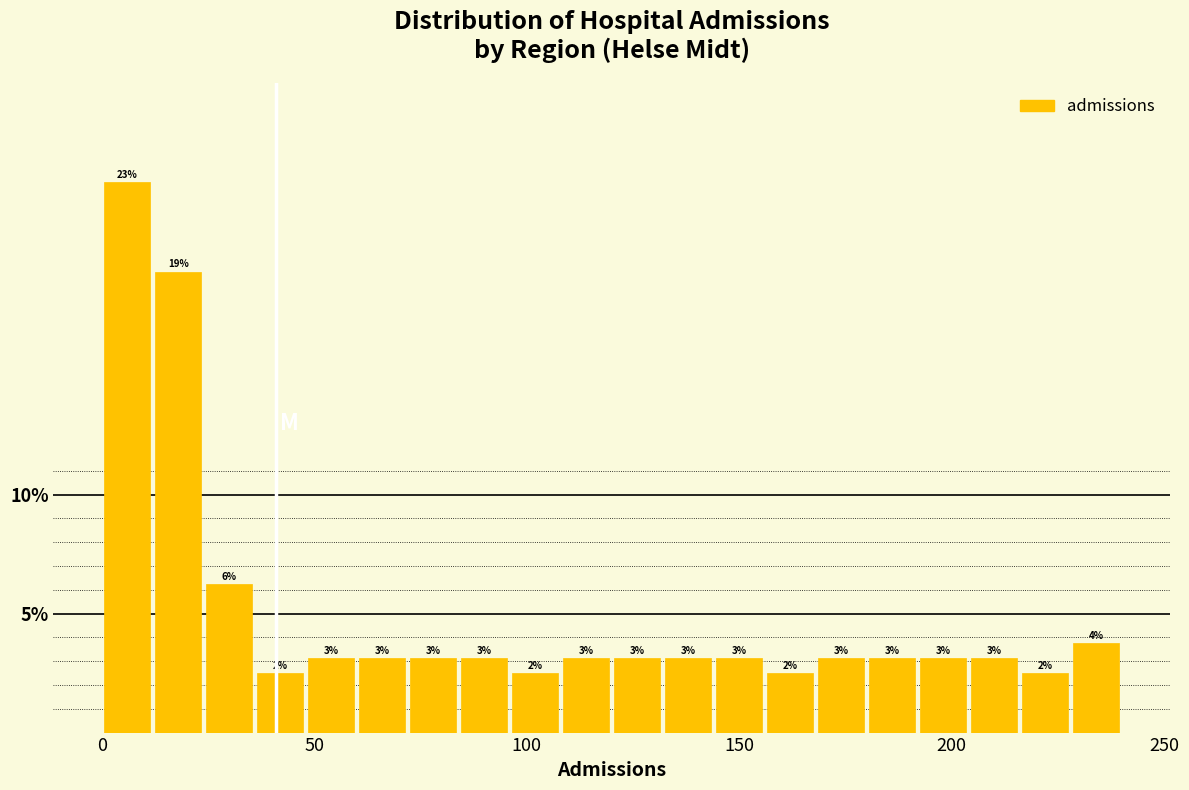

Read against the x-axis, roughly where is the centre of the tallest bar?

5